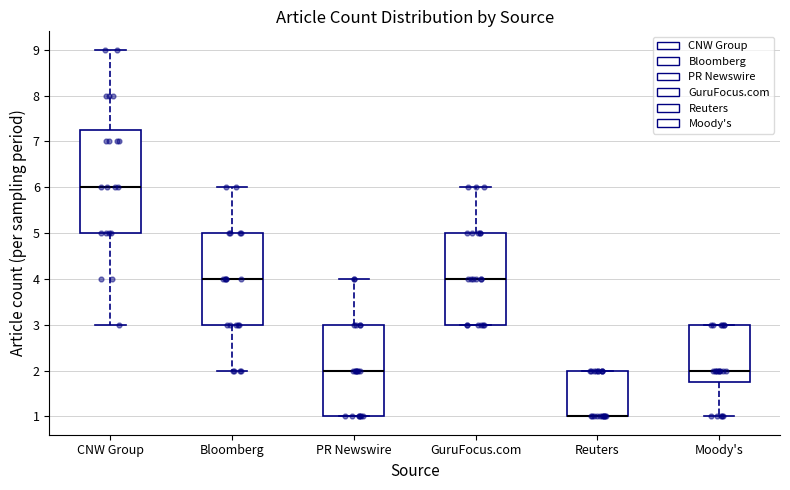

Reading left to right, read every box against the y-axis: the position of its median line, the range the box covers, and the ends of its whiskers. The values are not printed on the chart, so give them approximately, as read against the axis.

CNW Group: median 6.0, box 5.0 to 7.3, whiskers 3.0 to 9.0
Bloomberg: median 4.0, box 3.0 to 5.0, whiskers 2.0 to 6.0
PR Newswire: median 2.0, box 1.0 to 3.0, whiskers 1.0 to 4.0
GuruFocus.com: median 4.0, box 3.0 to 5.0, whiskers 3.0 to 6.0
Reuters: median 1.0 (drawn on the box's lower edge), box 1.0 to 2.0, whiskers 1.0 to 2.0
Moody's: median 2.0, box 1.8 to 3.0, whiskers 1.0 to 3.0